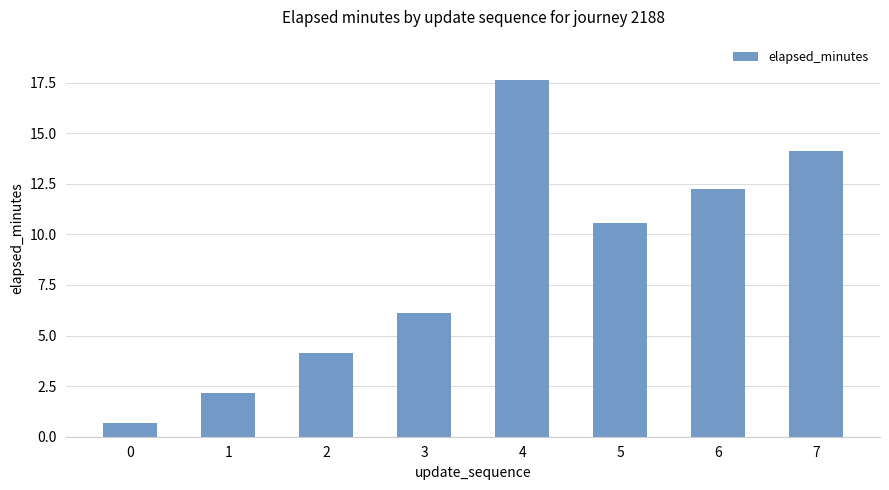

What is the sum of the values at 3 and 0?

6.8